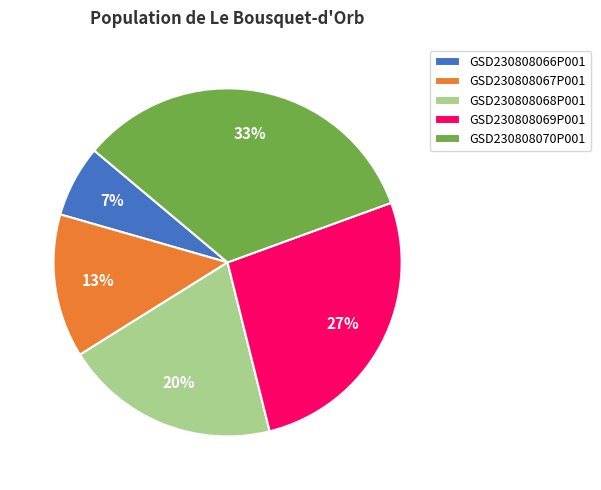

Approximately how many times larger is the value at GSD230808067P001 compared to GSD230808070P001?

0.4